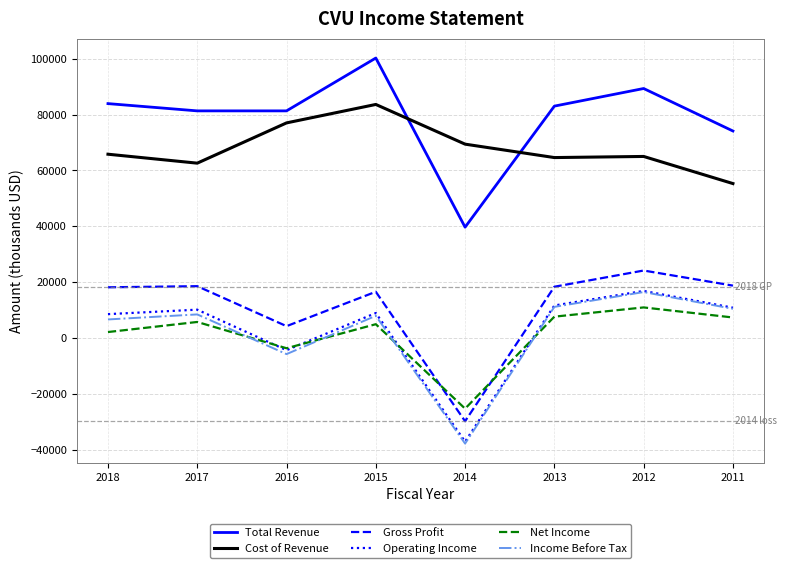

At which category does Operating Income reach its first local valley?

2016